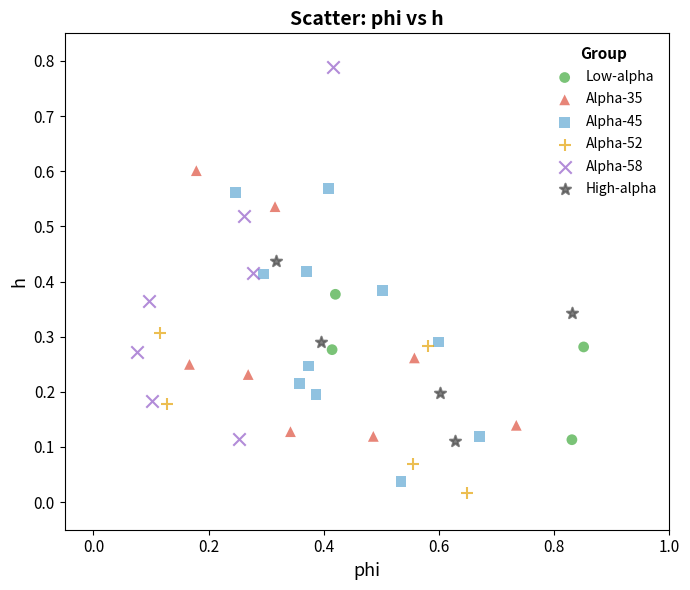

Which series reaches the maximum Y coordinate?

Alpha-58